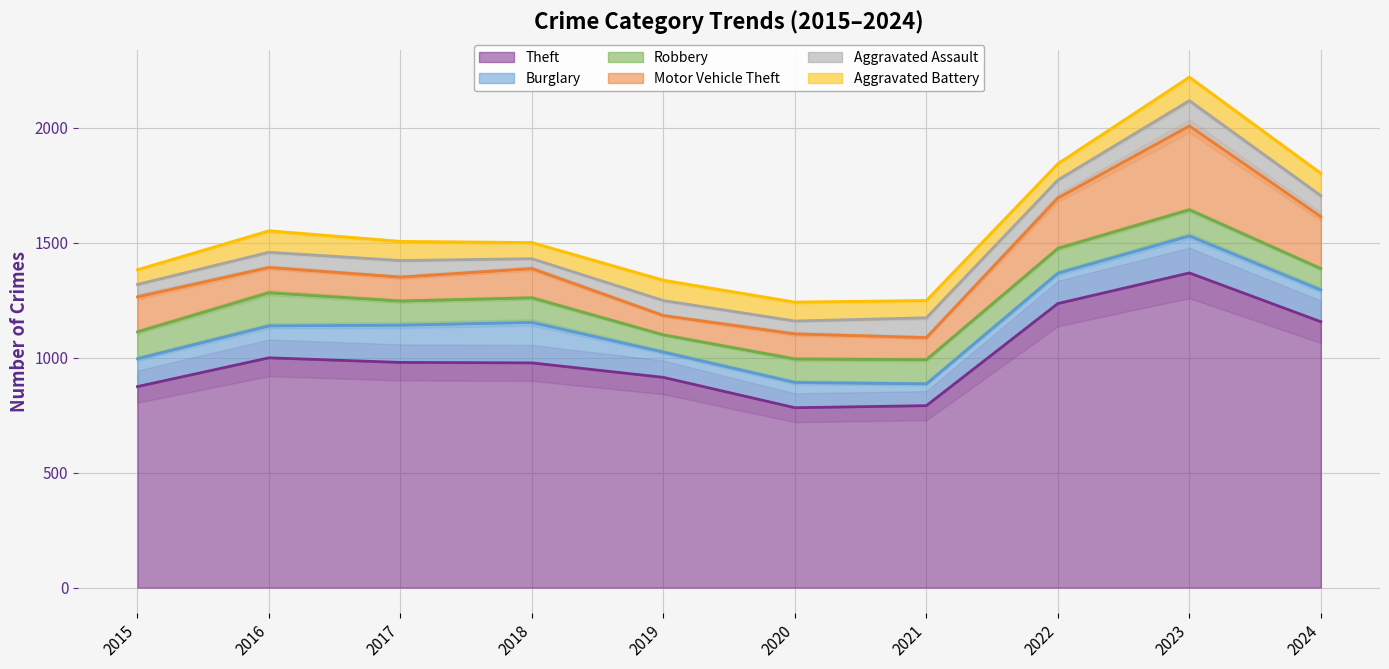

True or false: Burglary and Aggravated Assault cross at least once.

False